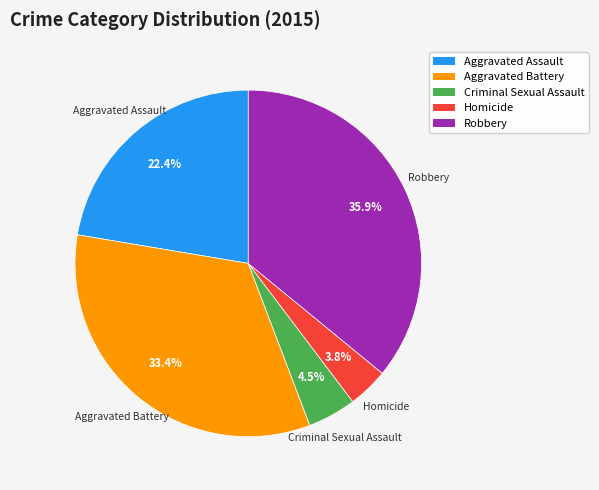

Is there any slice that represents more than half of the pie?

No